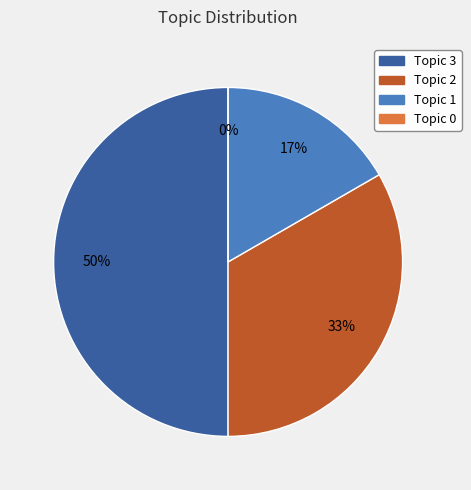

Does Topic 0 account for over 50% of the chart?

No